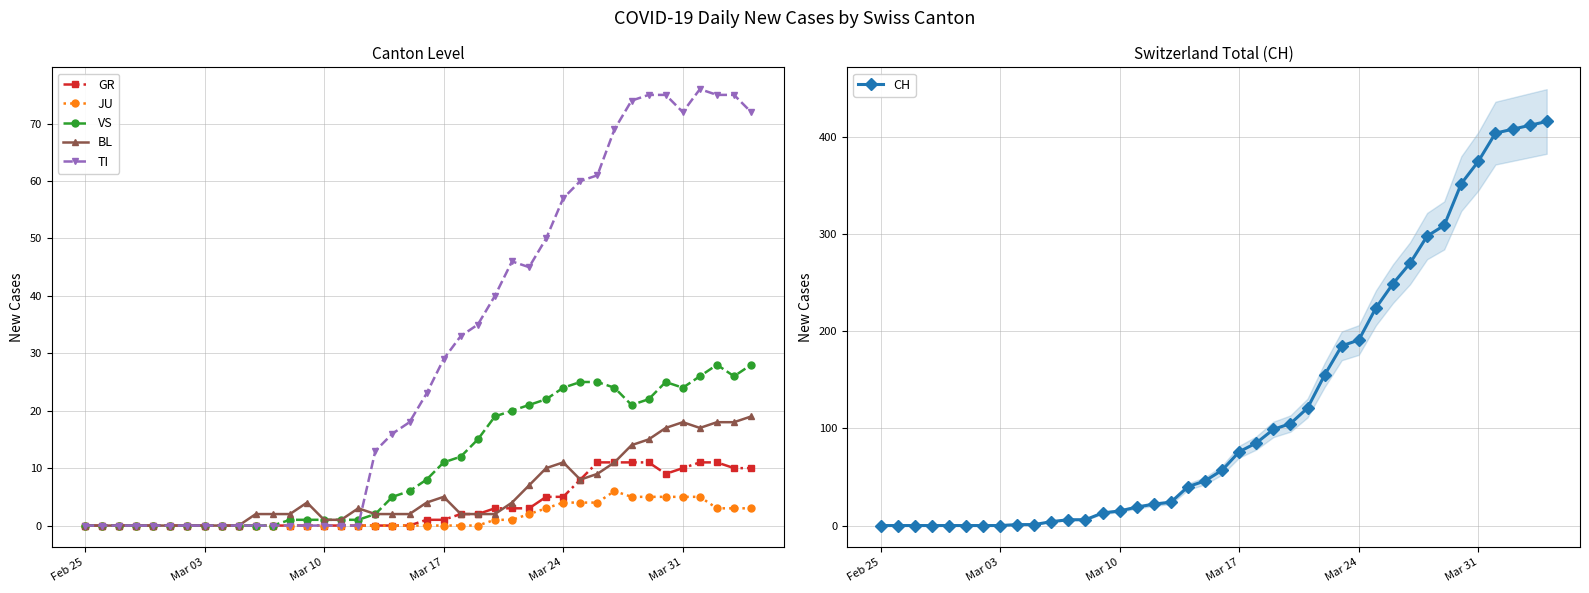

How many values in the CH series exceed 57?

19